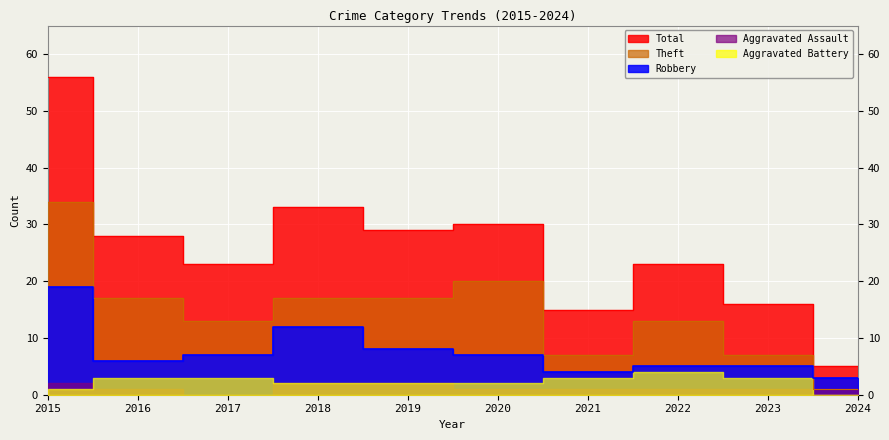

Which has a higher value, 2021 or 2019?

2019